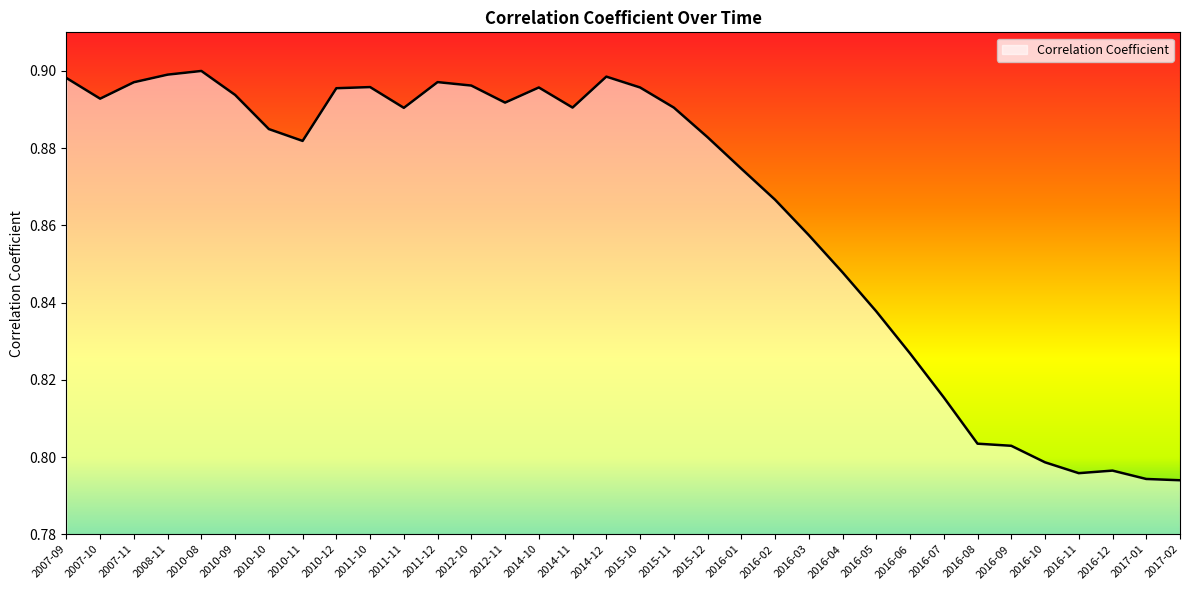

Between 2014-11 and 2010-08, which is larger?

2010-08